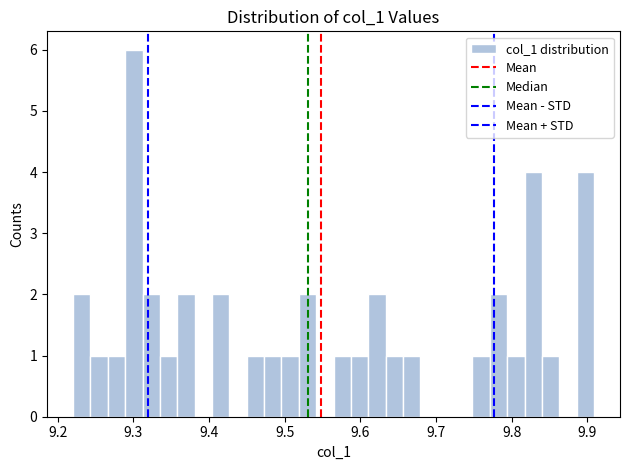

Around what value on the x-axis is the tallest bar? Give the approximate position of its centre, as read against the axis.

9.30